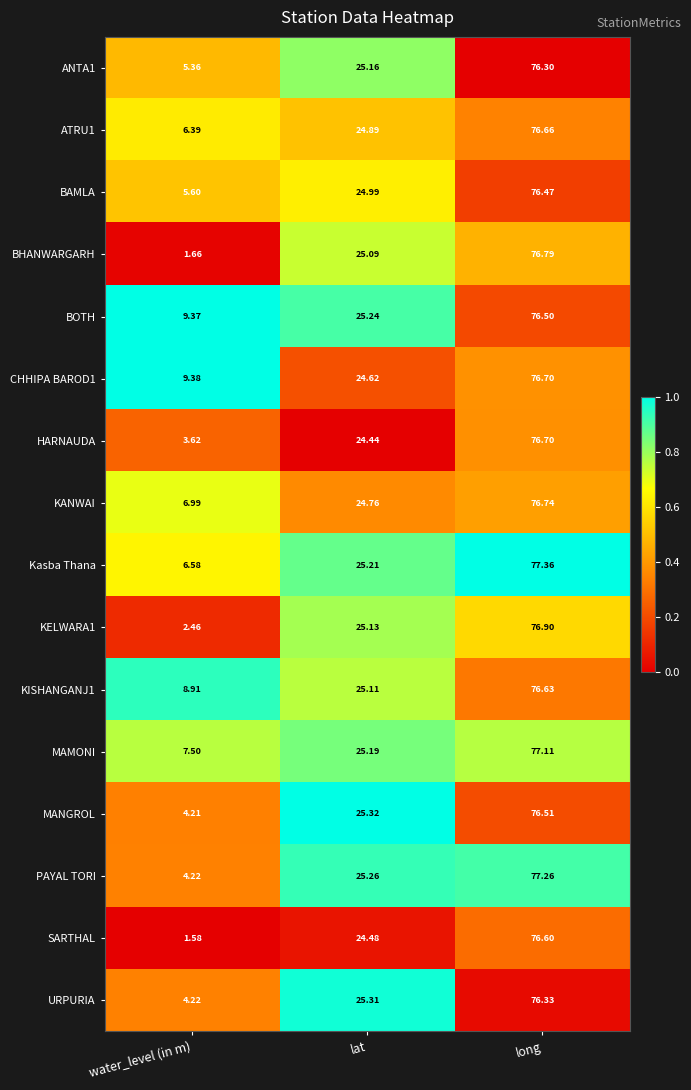

At which label is KANWAI closest to 41?

lat